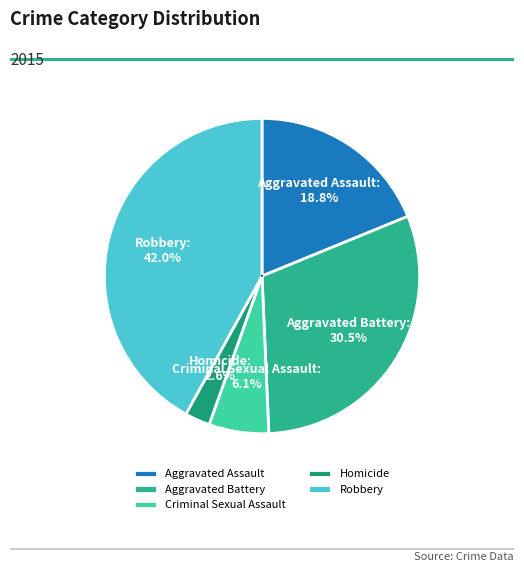

To the nearest percent, what is the difference between the Criminal Sexual Assault and Aggravated Assault slice percentages?

13%